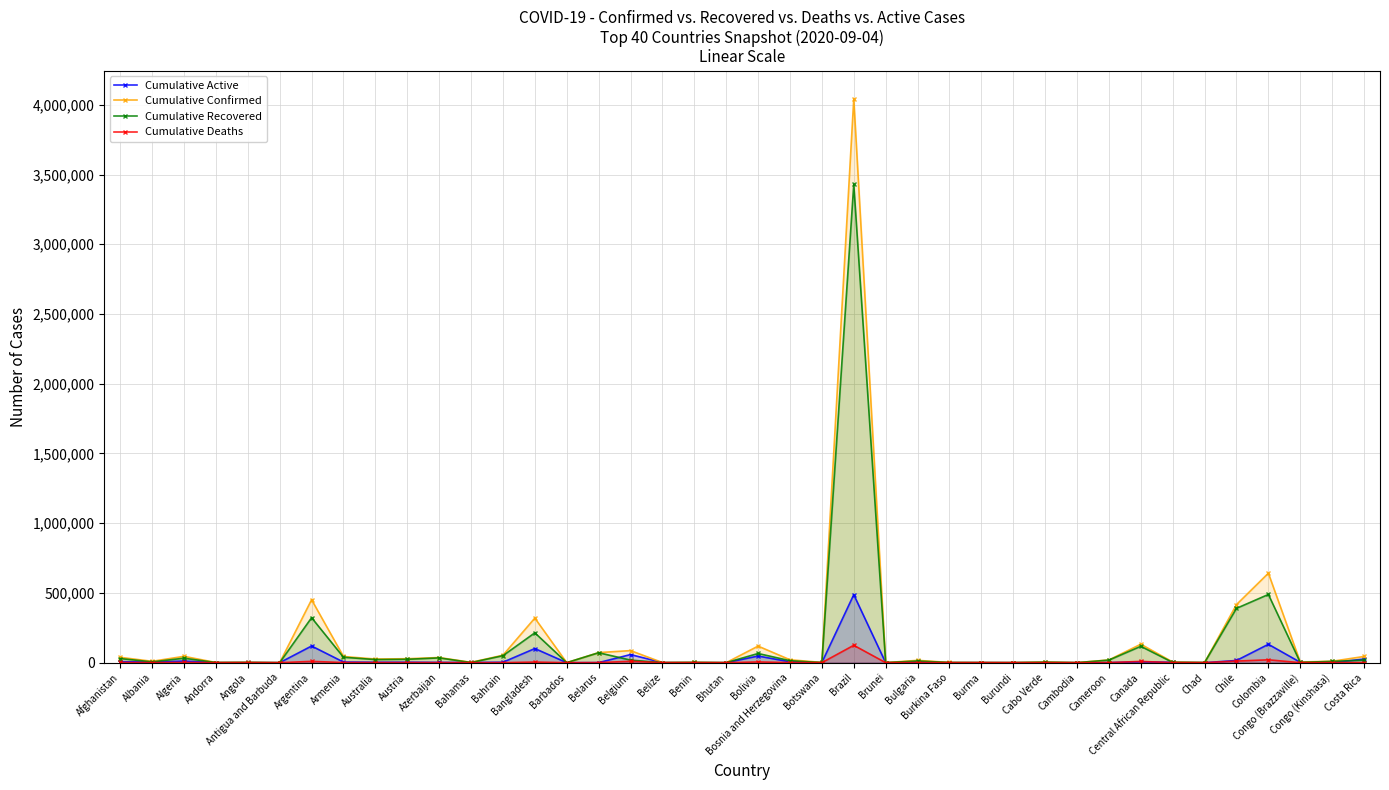

At which category does Cumulative Recovered reach its first local valley?

Albania